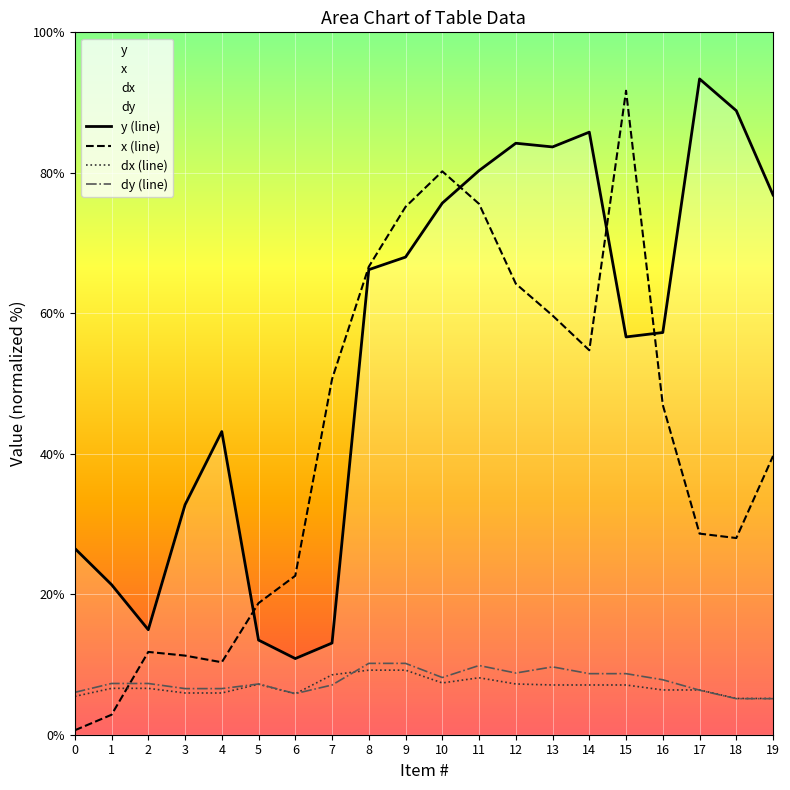

The x (line) series shows 4.2 at 1. True or false?

False